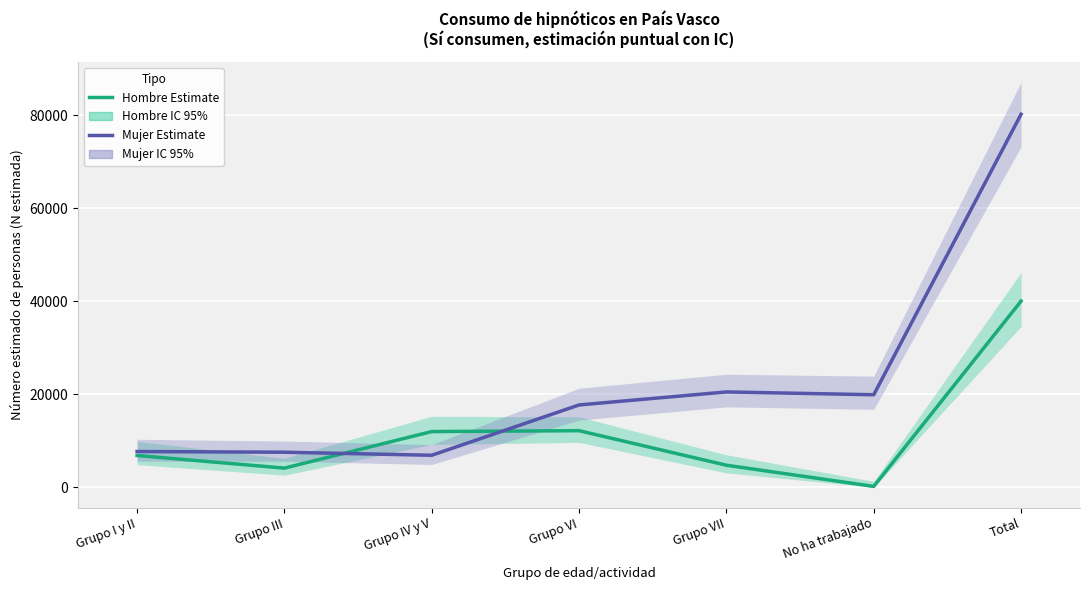

At which category is the sum across all series the highest?

Total